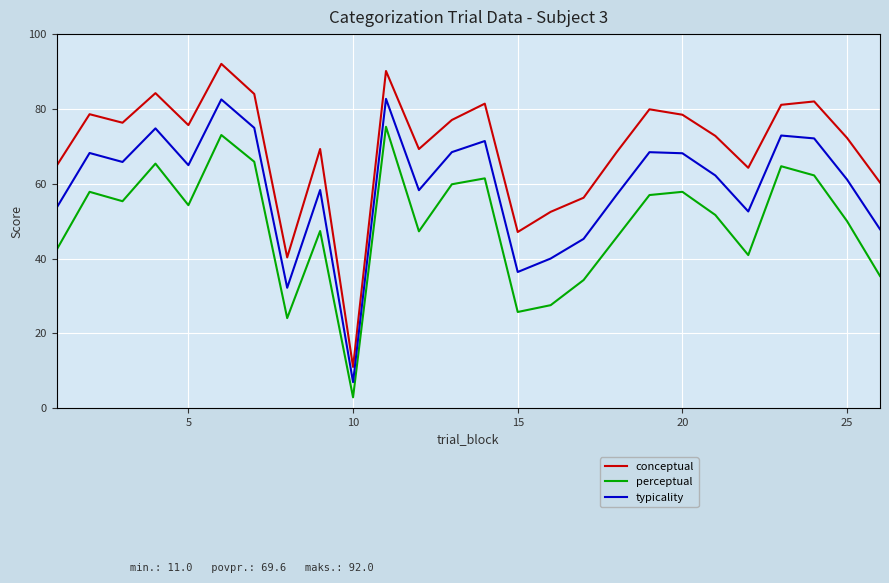

How many distinct data groups are displayed?

3